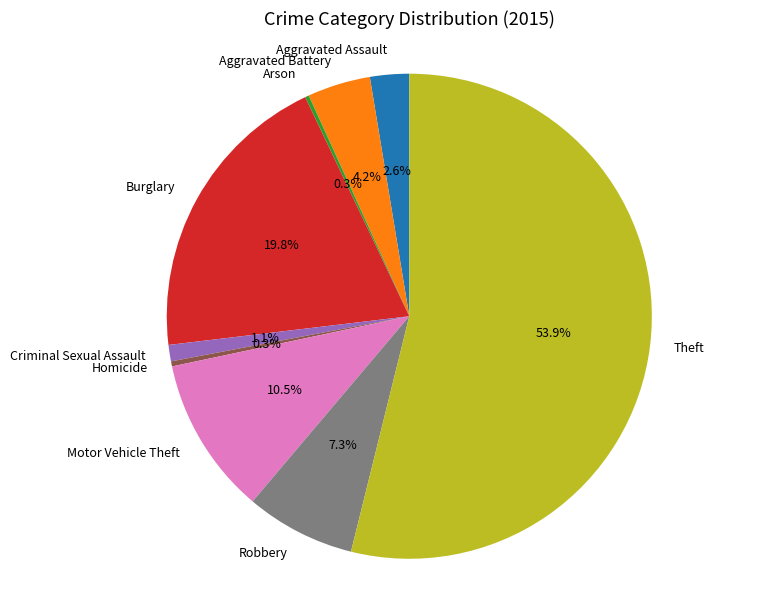

What percentage is the Criminal Sexual Assault slice, to the nearest percent?

1%